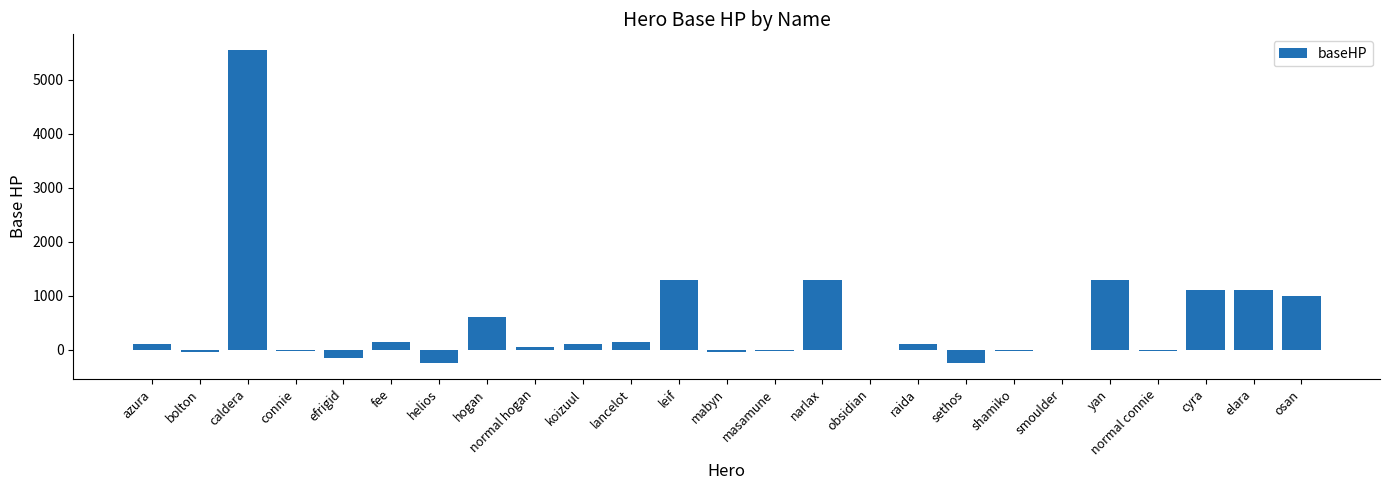

Is it true that the value at cyra is 1100?

True